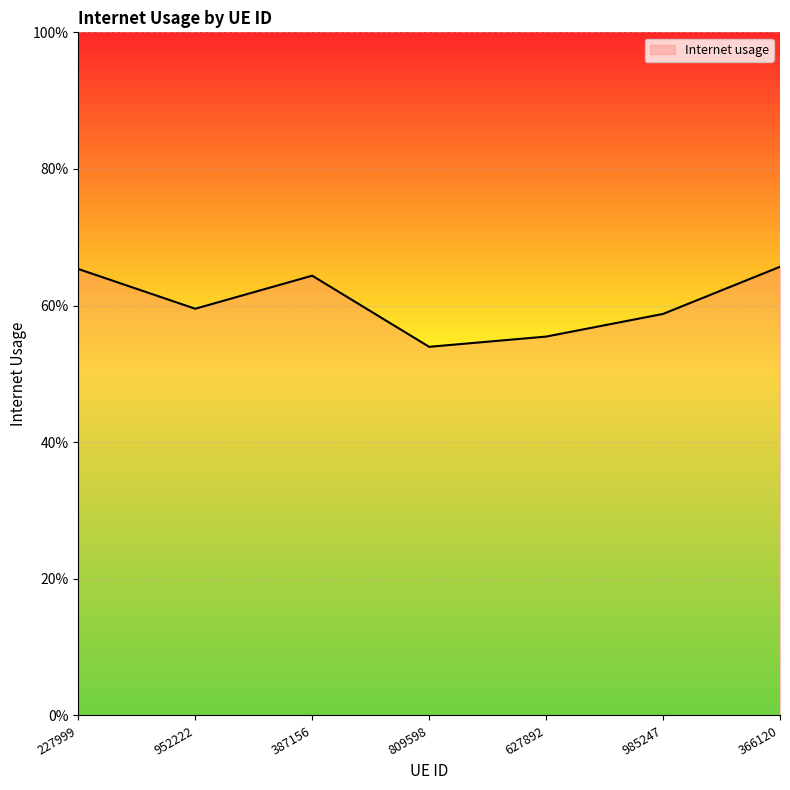

Does the chart have visible grid lines?

Yes